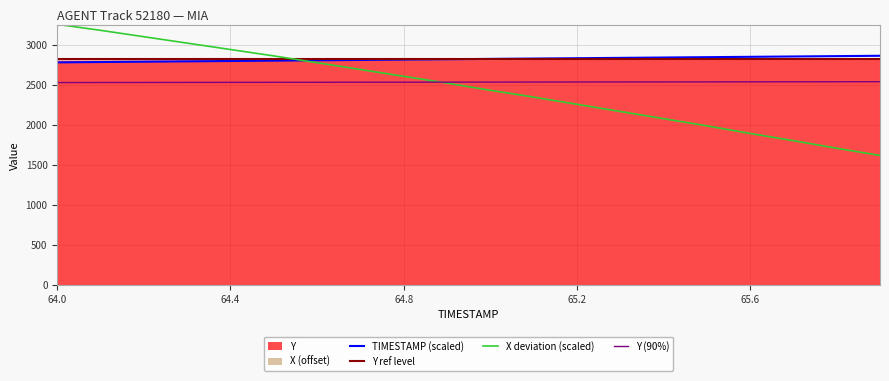

What is the total value across all series at 64.9?

7885.1